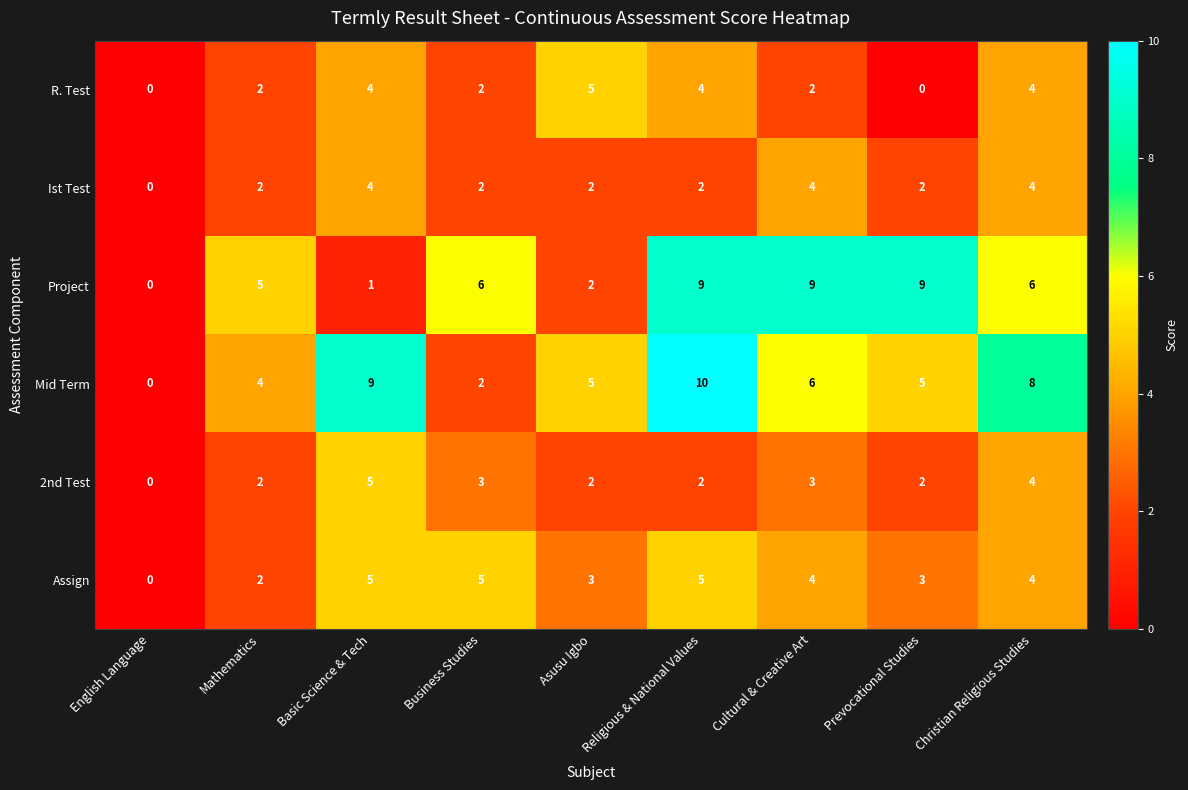

The Assign series shows 1 at Prevocational Studies. True or false?

False